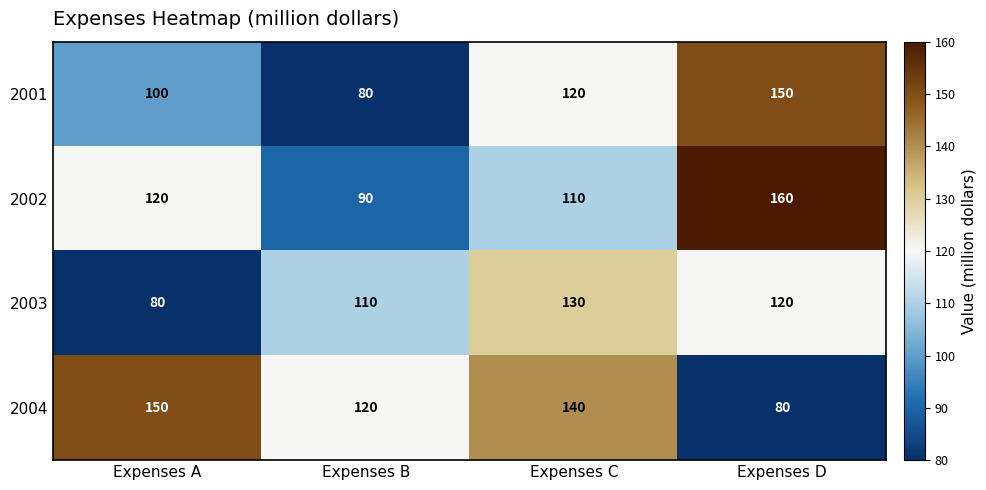

Is it true that 2001 equals 46 at Expenses A?

False